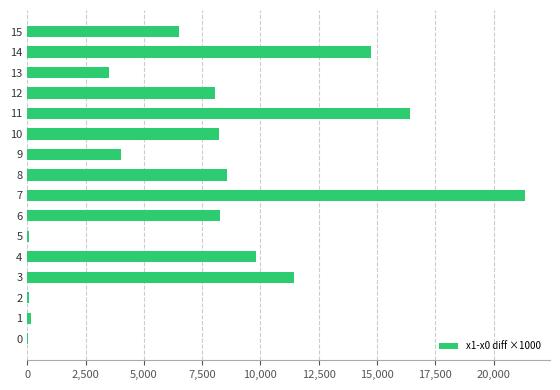

What is the sum of the values at 4 and 7?

31147.6